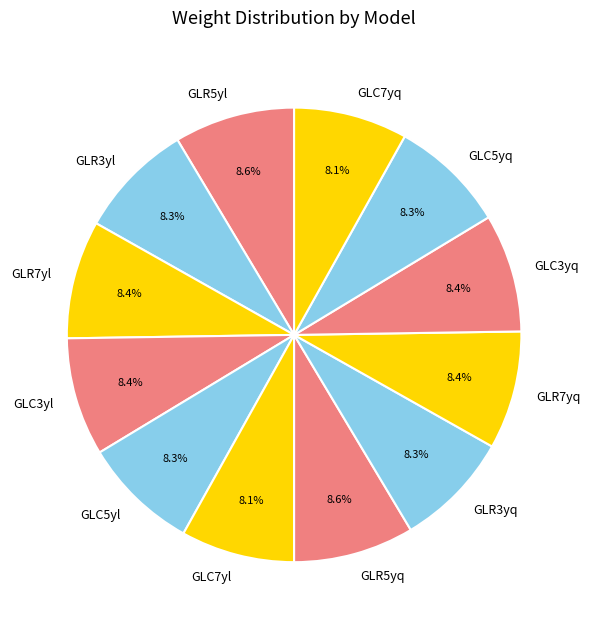

To the nearest percent, what portion does GLC3yl represent?

8%